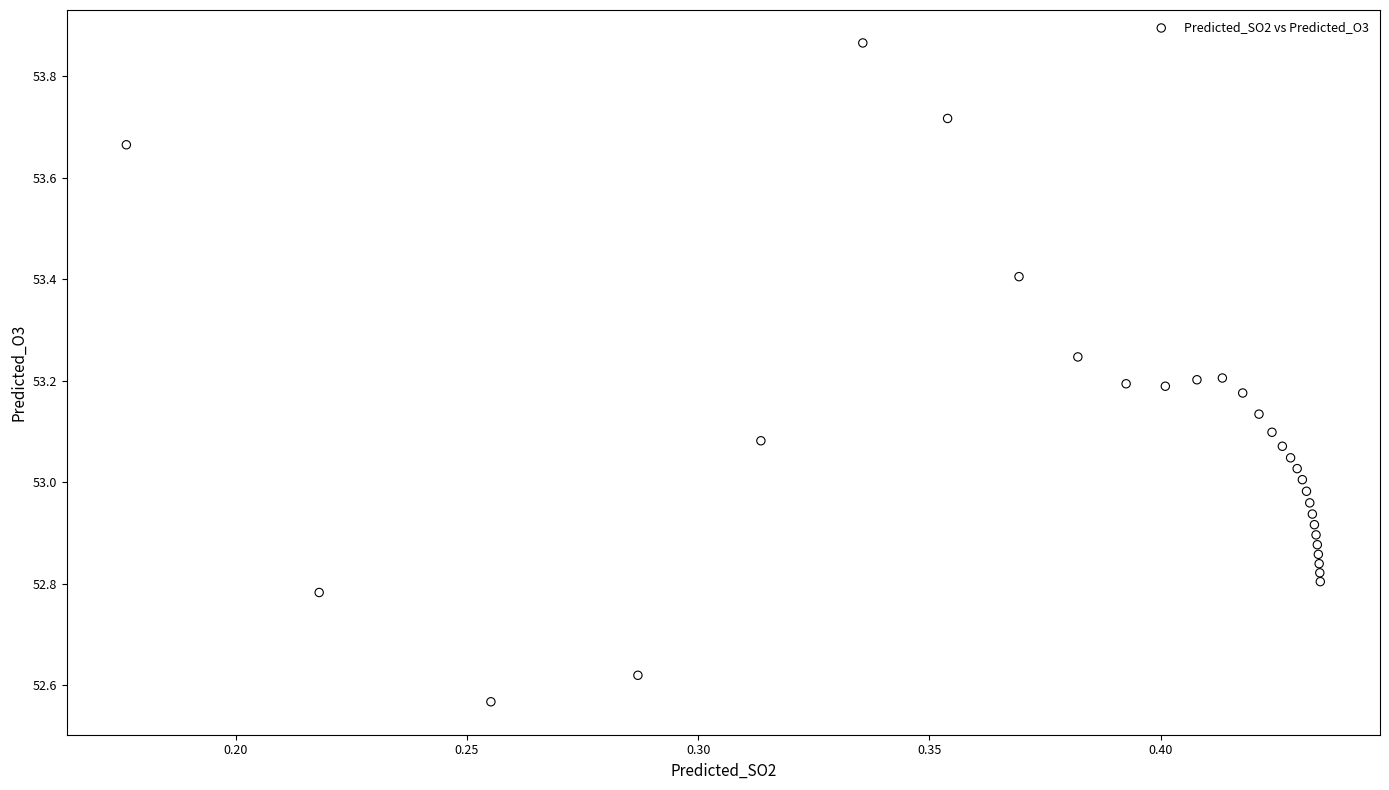

What is the range of X values (max minus min)?

0.3